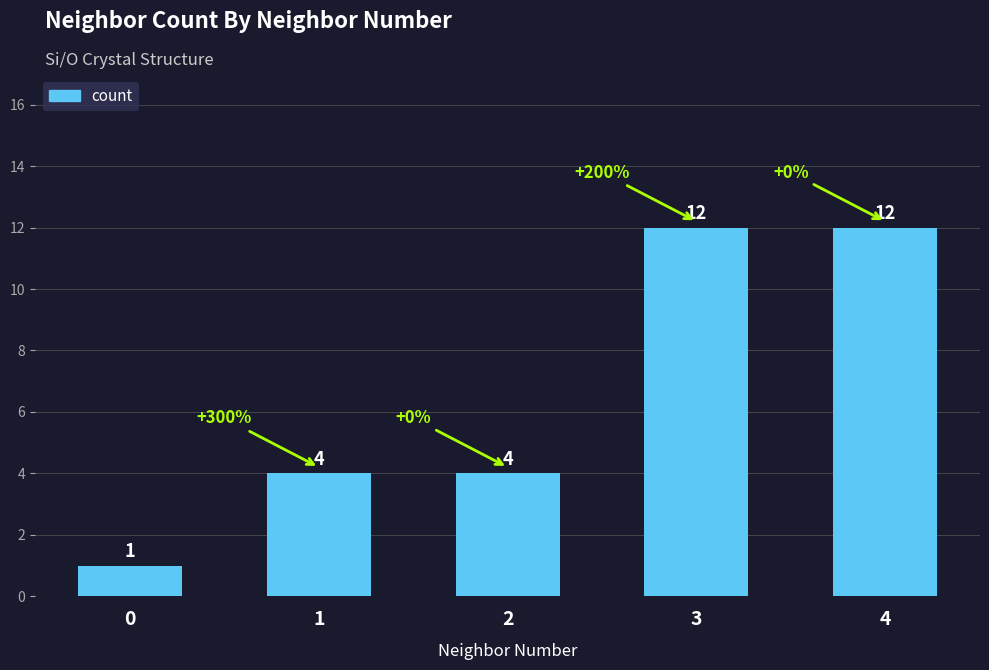

Reading right to left, what are all the values shown in this chart?

12	12	4	4	1